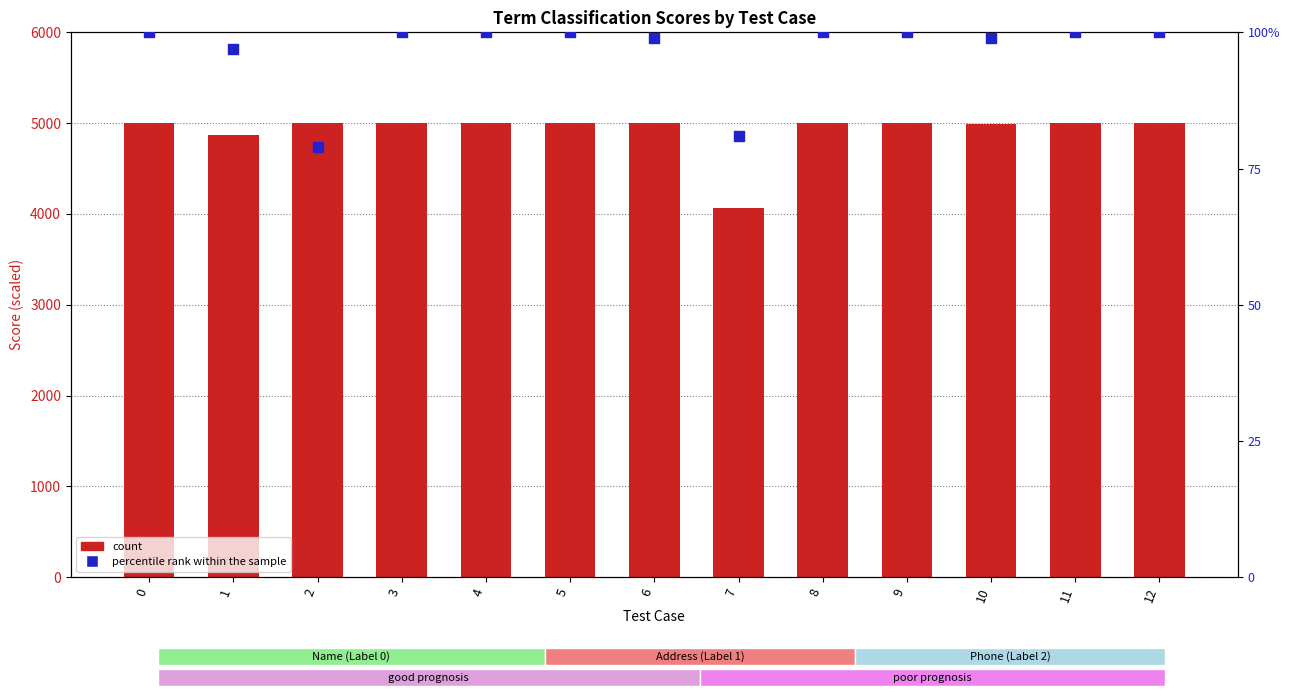

What are all the series names shown in the legend?

count, percentile rank within the sample